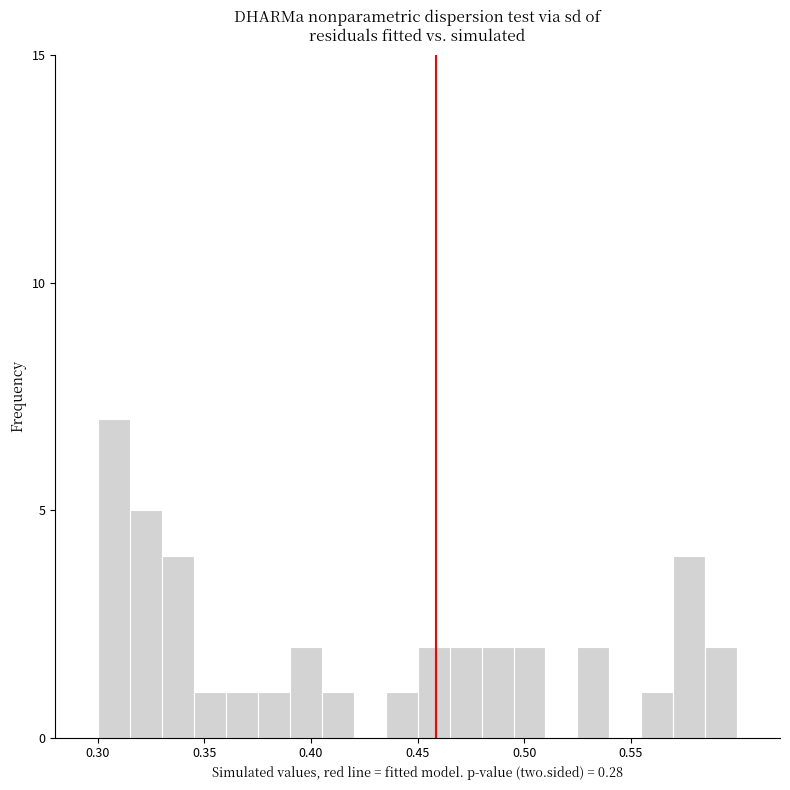

Around what value on the x-axis is the tallest bar? Give the approximate position of its centre, as read against the axis.

0.310